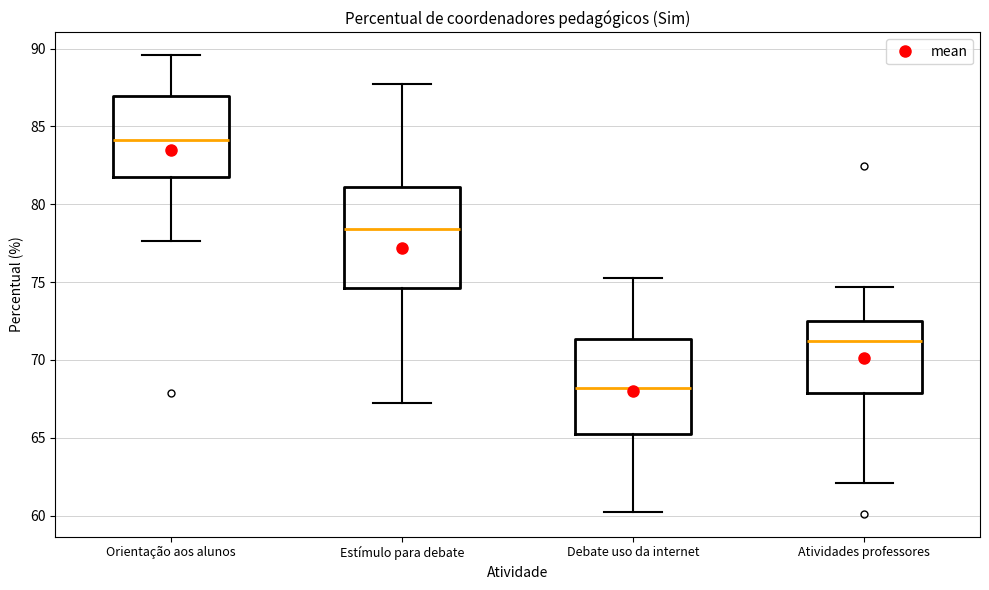

Reading left to right, transcribe this box plot: for each box, give where its median line is, the range the box spans, and where its two whiskers end, as read against the y-axis. The values are not printed on the chart, so give them approximately, as read against the axis.

Orientação aos alunos: median 84.0, box 81.5 to 87.0, whiskers 77.5 to 89.5
Estímulo para debate: median 78.5, box 74.5 to 81.0, whiskers 67.0 to 87.5
Debate uso da internet: median 68.0, box 65.0 to 71.5, whiskers 60.0 to 75.5
Atividades professores: median 71.0, box 68.0 to 72.5, whiskers 62.0 to 74.5